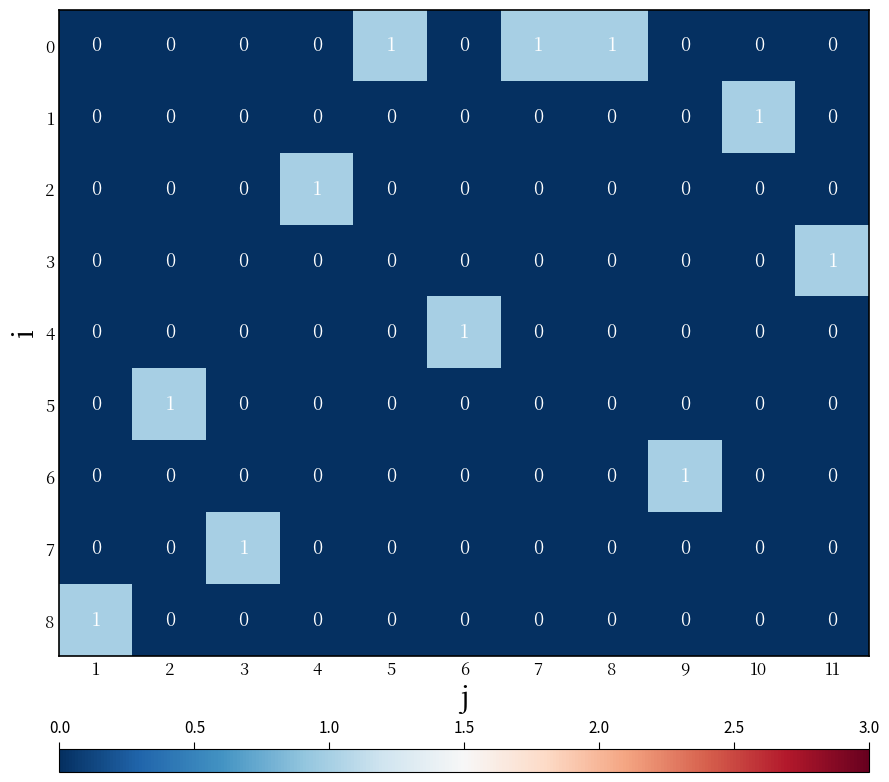

True or false: 1 has a value of 1 at 10.

True